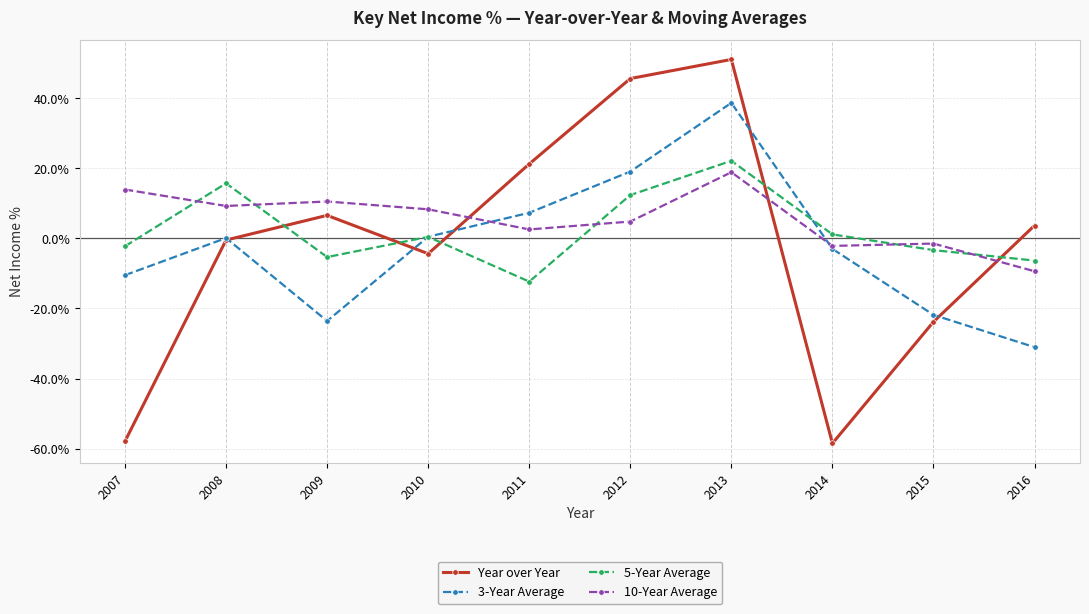

Is it true that 5-Year Average equals -2.2 at 2007?

True